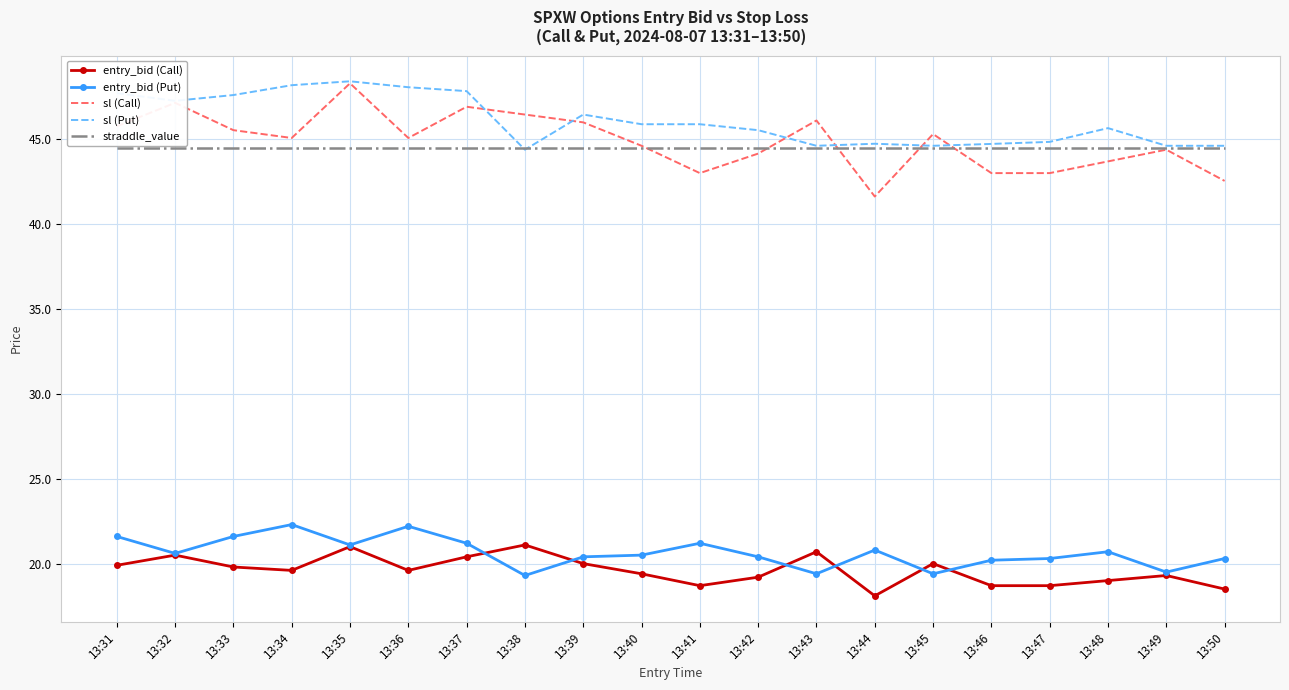

What is the difference between the highest and lowest values at 13:33?

27.8